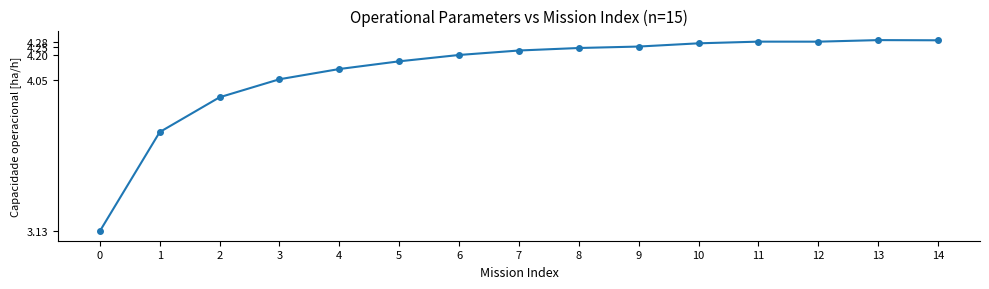

Approximately how many times larger is the value at 4 compared to 8?

1.0